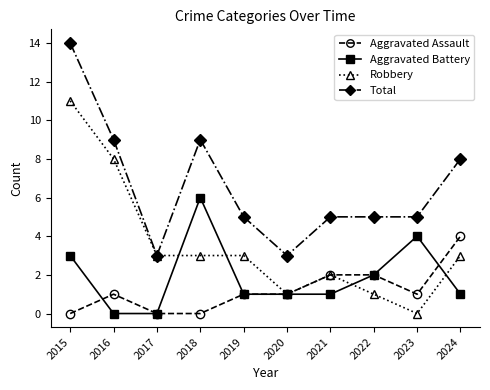

True or false: Aggravated Battery has a value of 4 at 2016.

False